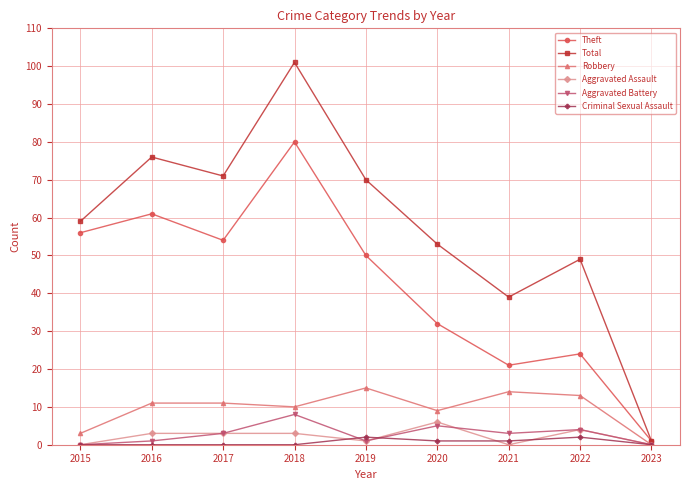

What is the sum of all Aggravated Assault values?

20